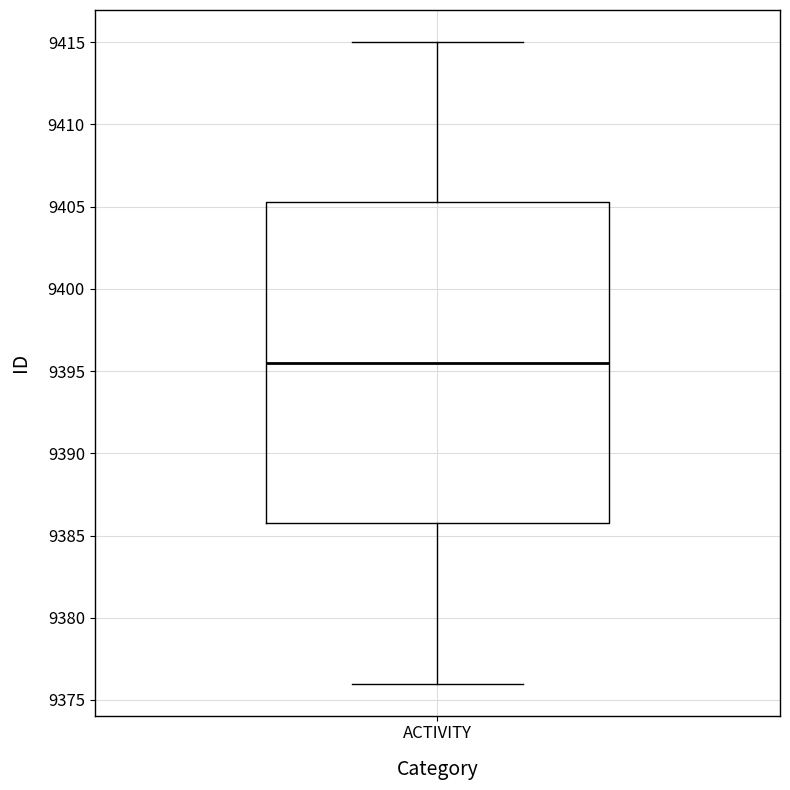

Where is the lower edge of the box for ACTIVITY on the y-axis? The values are not printed on the chart, so give them approximately, as read against the axis.

9386.0